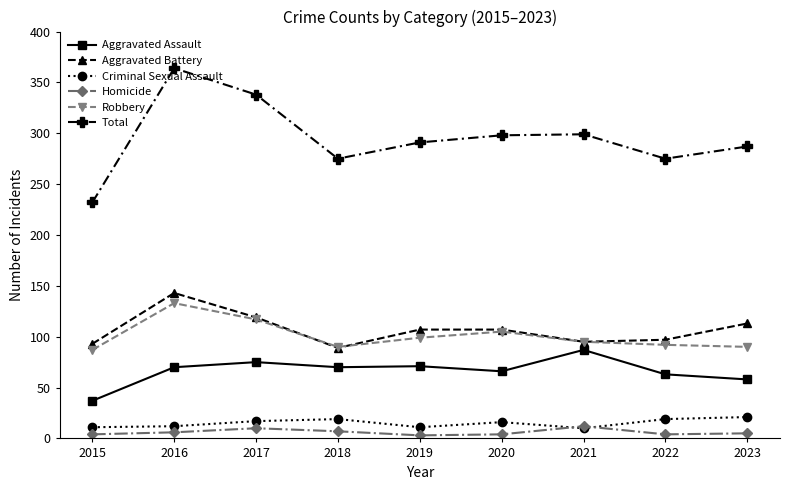

Is it true that Total equals 527 at 2016?

False